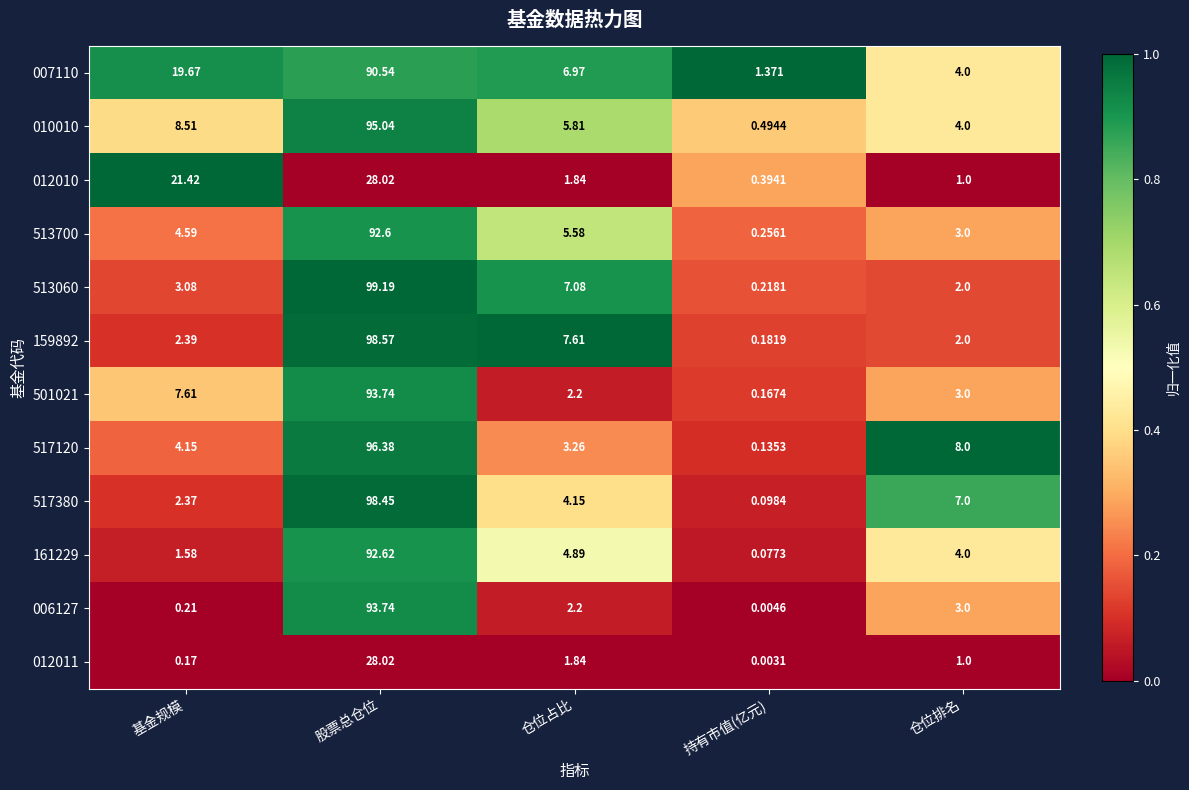

Where does the 513060 series first go above 3?

基金规模